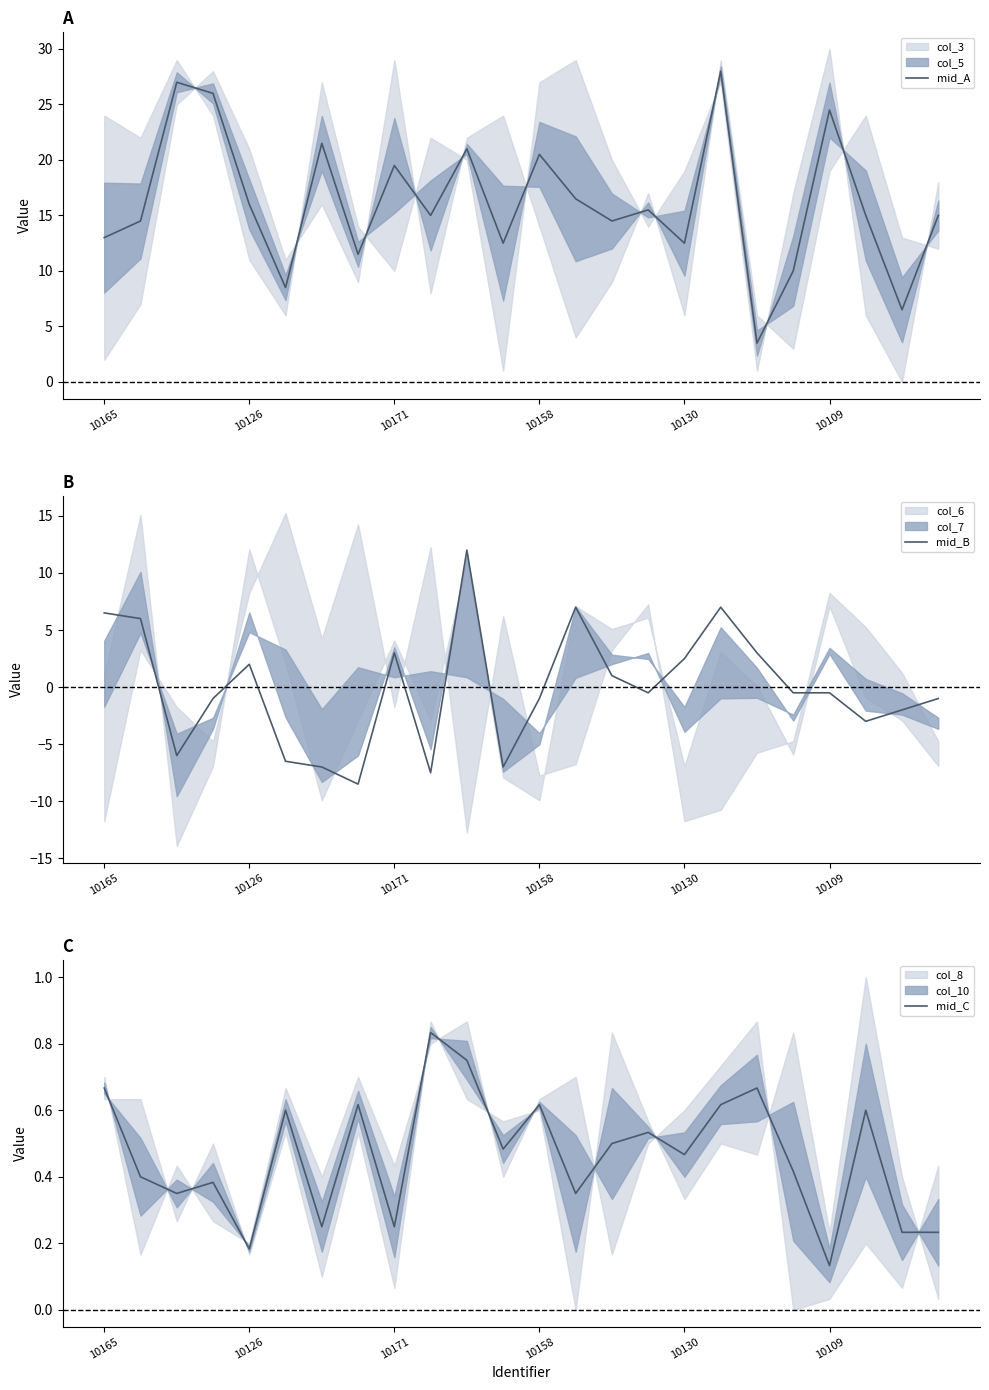

Reading left to right, transcribe all the data shown in this chart.

mid_A: 13.0	14.5	27.0	26.0	16.0	8.5	21.5	11.5	19.5	15.0	21.0	12.5	20.5	16.5	14.5	15.5	12.5	28.0	3.5	10.0	24.5	15.0	6.5	15.0
mid_B: 6.5	6.0	-6.0	-1.0	2.0	-6.5	-7.0	-8.5	3.0	-7.5	12.0	-7.0	-1.0	7.0	1.0	-0.5	2.5	7.0	3.0	-0.5	-0.5	-3.0	-2.0	-1.0
mid_C: 0.7	0.4	0.3	0.4	0.2	0.6	0.2	0.6	0.2	0.8	0.8	0.5	0.6	0.3	0.5	0.5	0.5	0.6	0.7	0.4	0.1	0.6	0.2	0.2